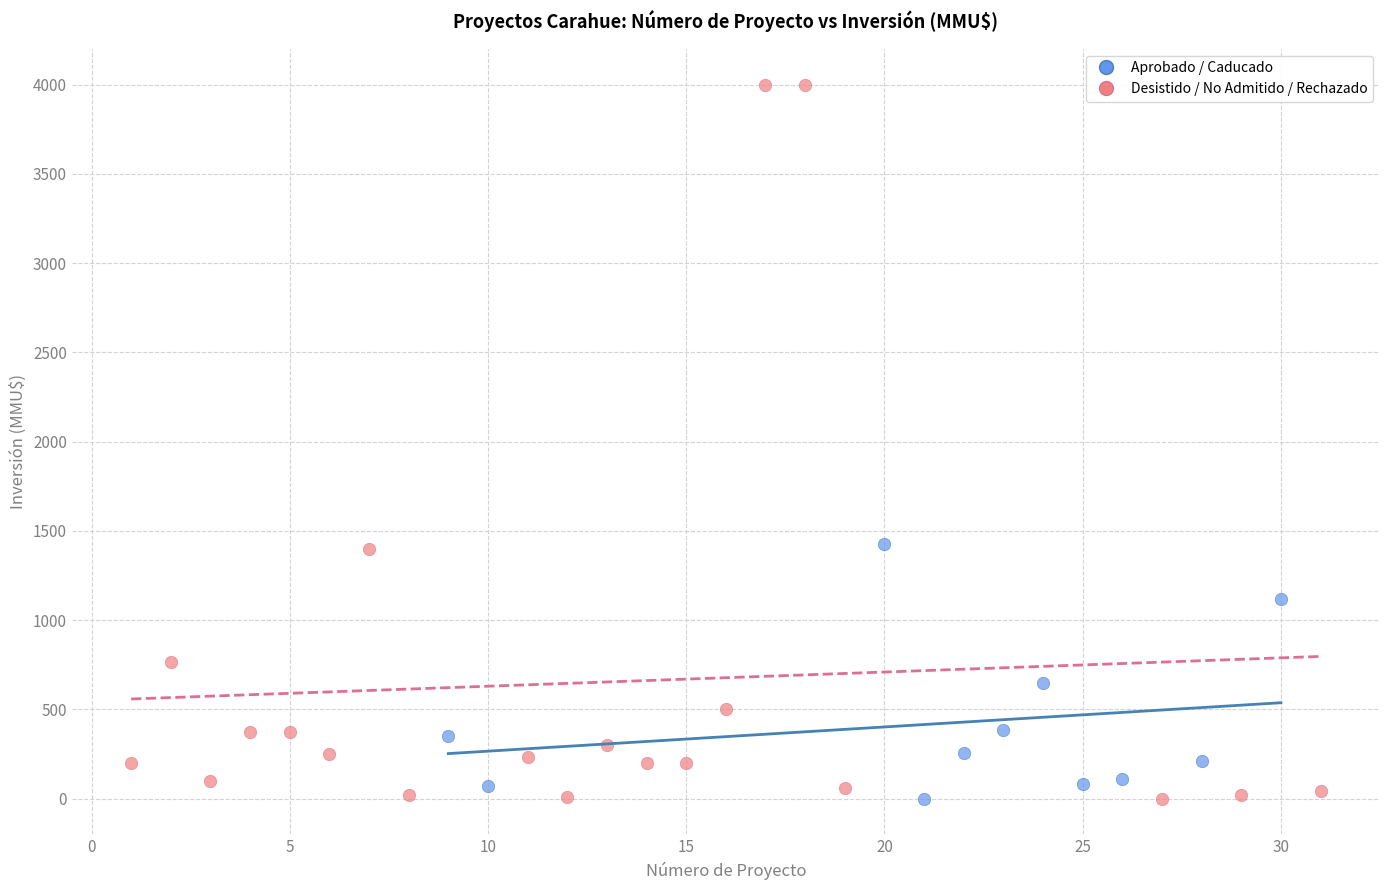

Which series contains the highest Y value?

Desistido / No Admitido / Rechazado